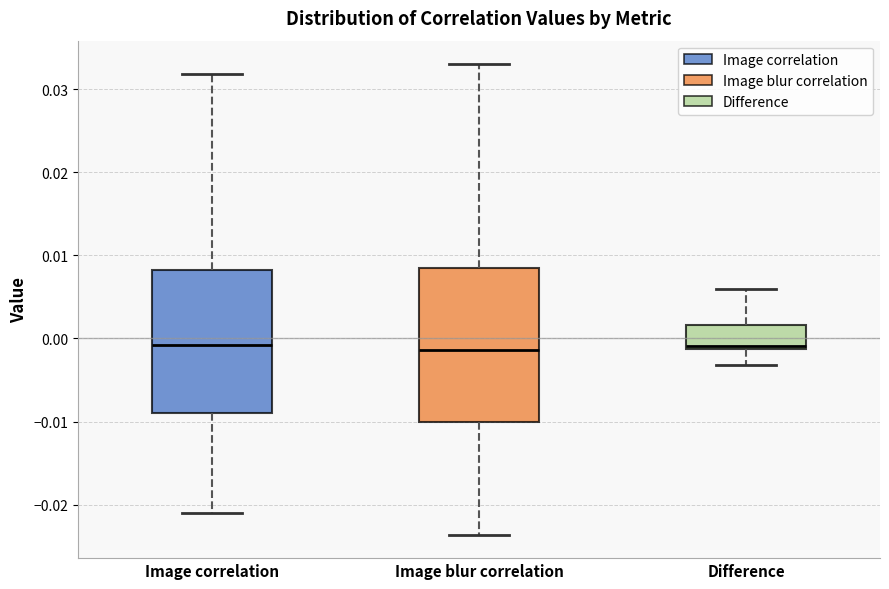

Comparing the boxes themselves (not the whiskers), which one is the tallest?

Image blur correlation